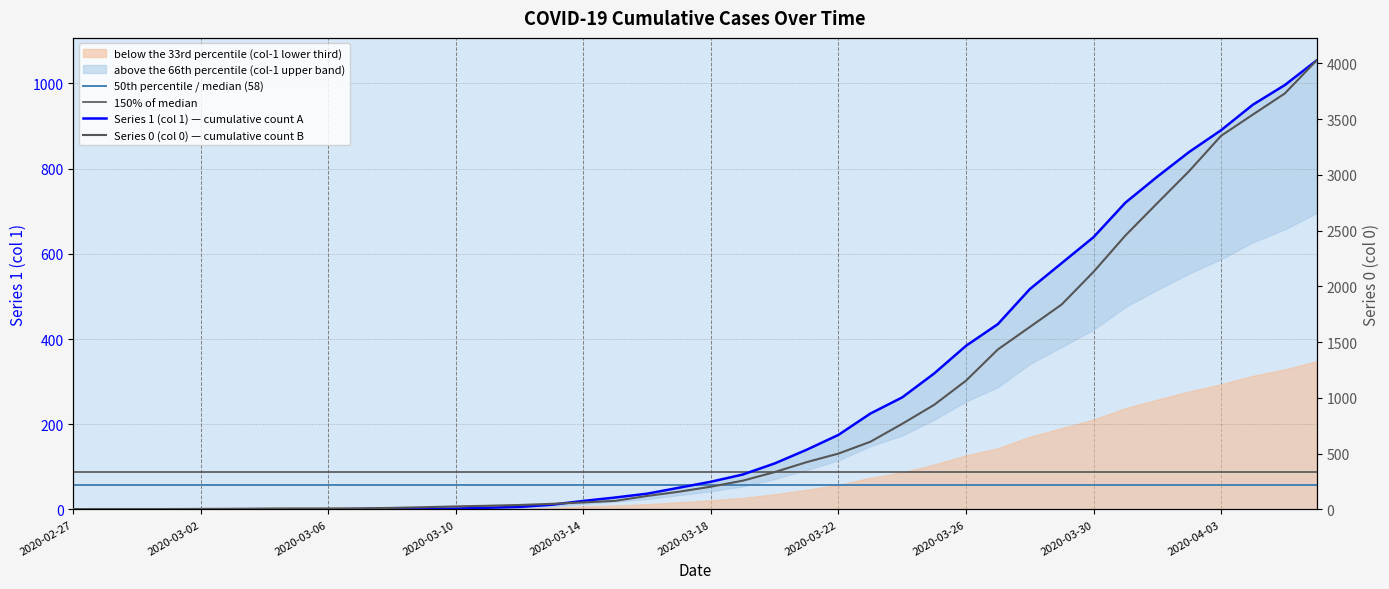

Is the value of Series 1 (col 1) at 2020-03-03 greater than the value of Series 0 (col 0) at 2020-04-02?

No